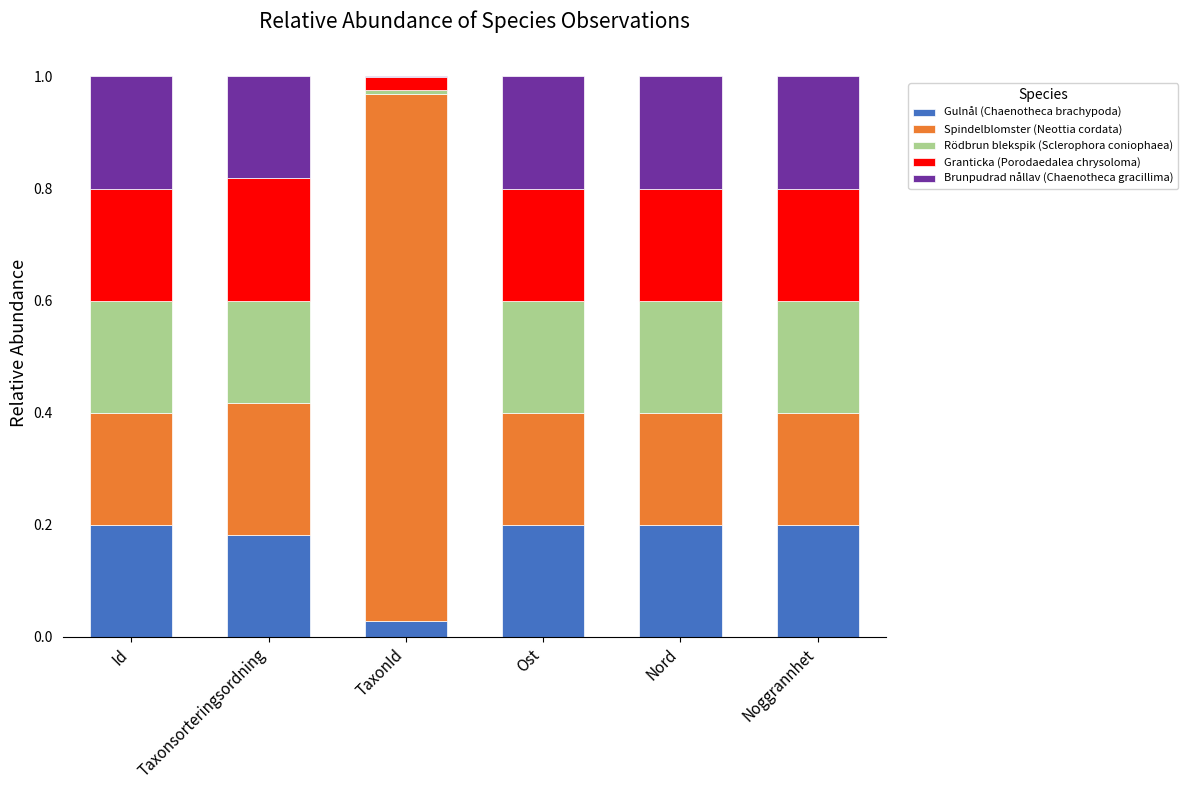

What is the total value across all series at Nord?

1.0